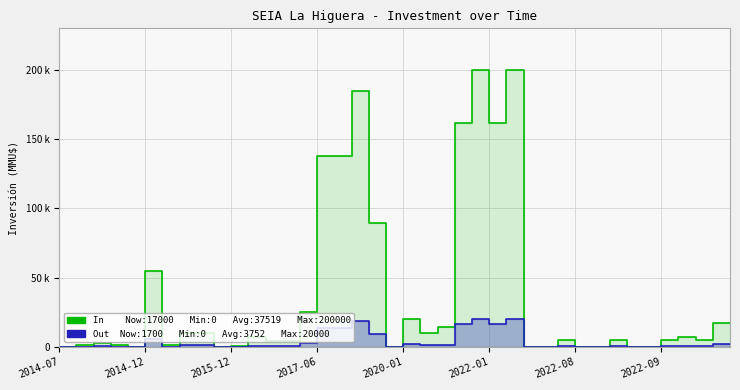

True or false: Out and In cross at least once.

False